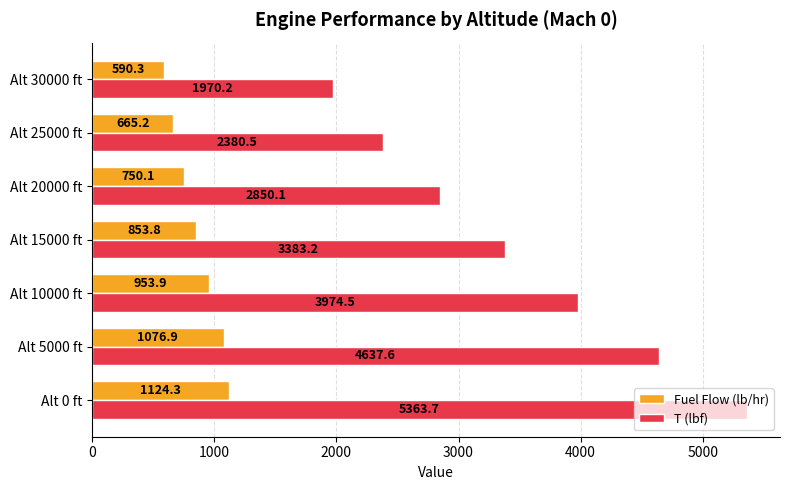

What is the total value across all series at Alt 25000 ft?

3045.7